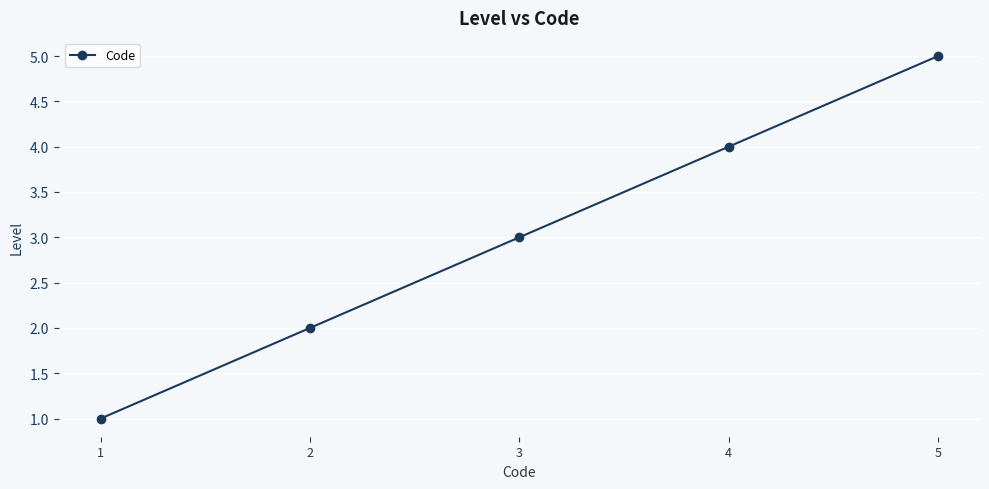

How many lines are shown in the chart?

1